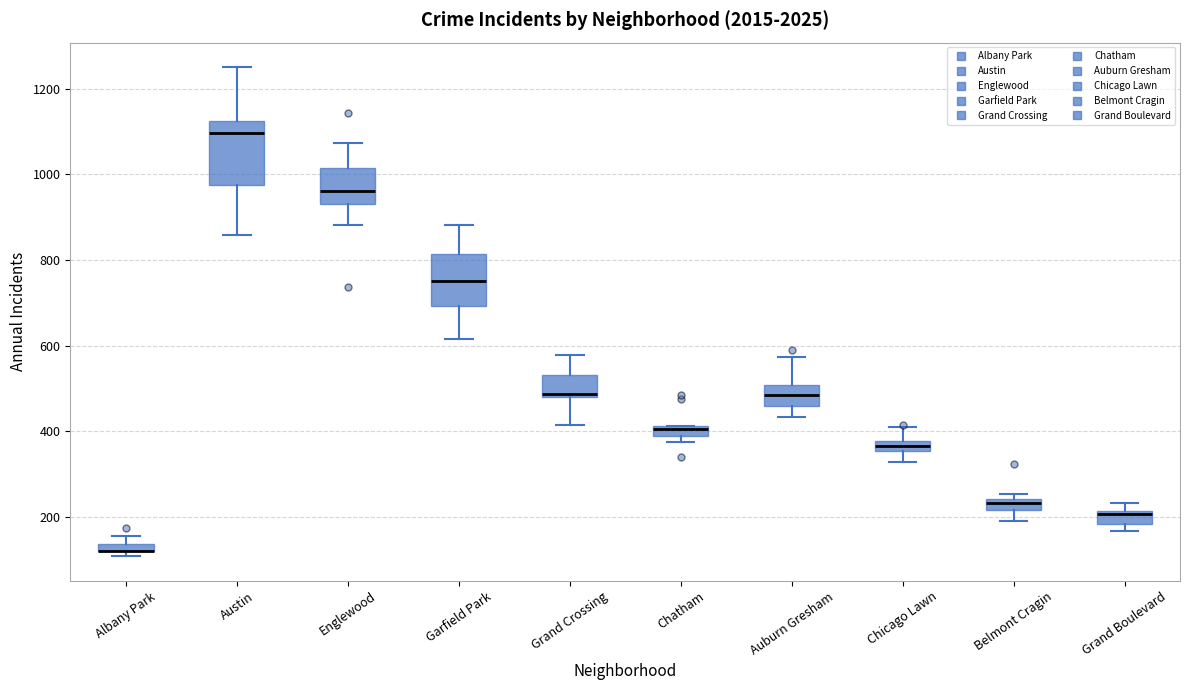

Where does the lower whisker of the box for Auburn Gresham end on the y-axis? The values are not printed on the chart, so give them approximately, as read against the axis.

440